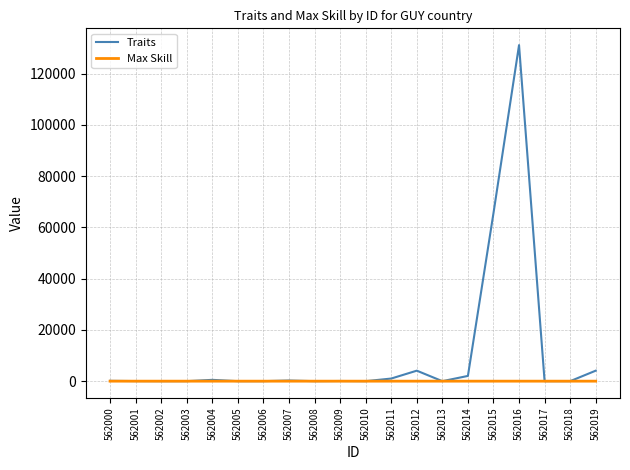

The value of Max Skill at 562009 is 3. True or false?

True